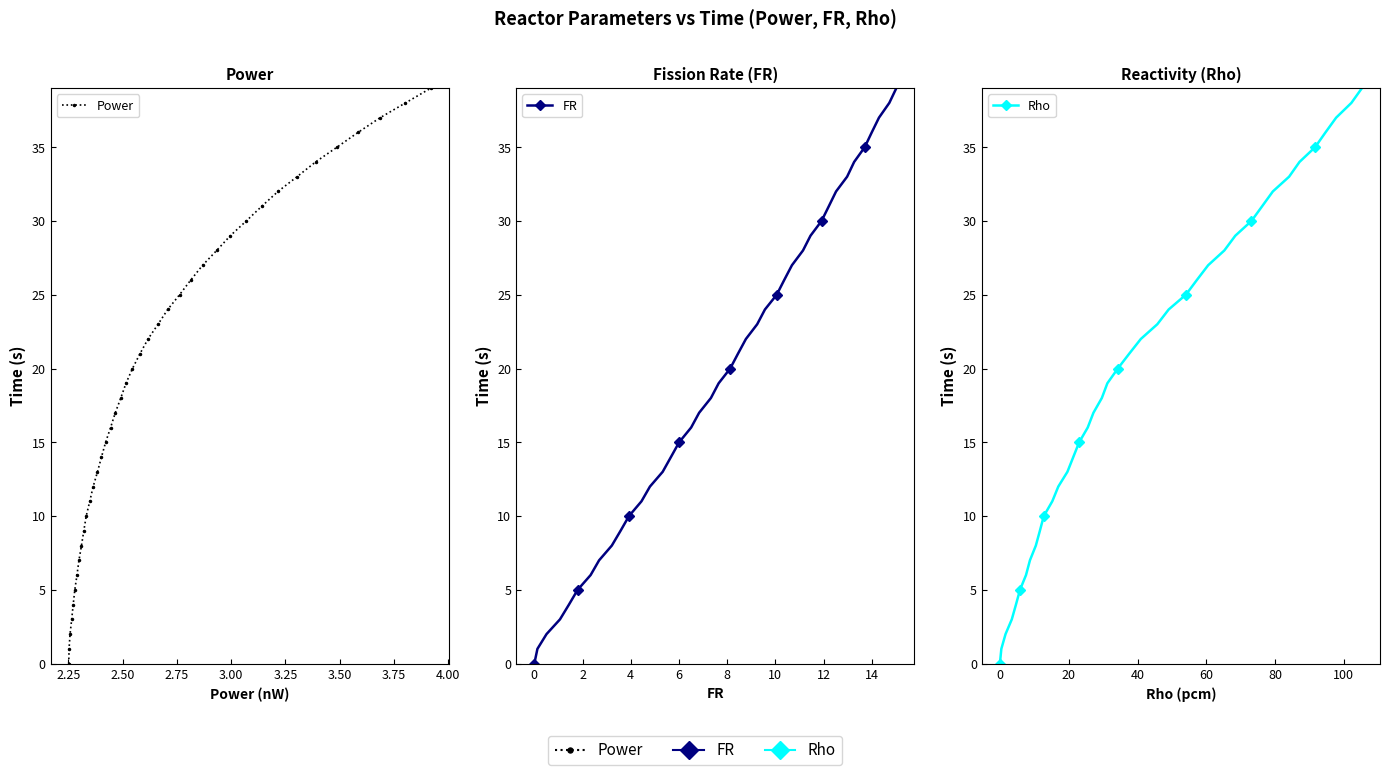

True or false: FR has more than 0 points higher than both neighbors.

False